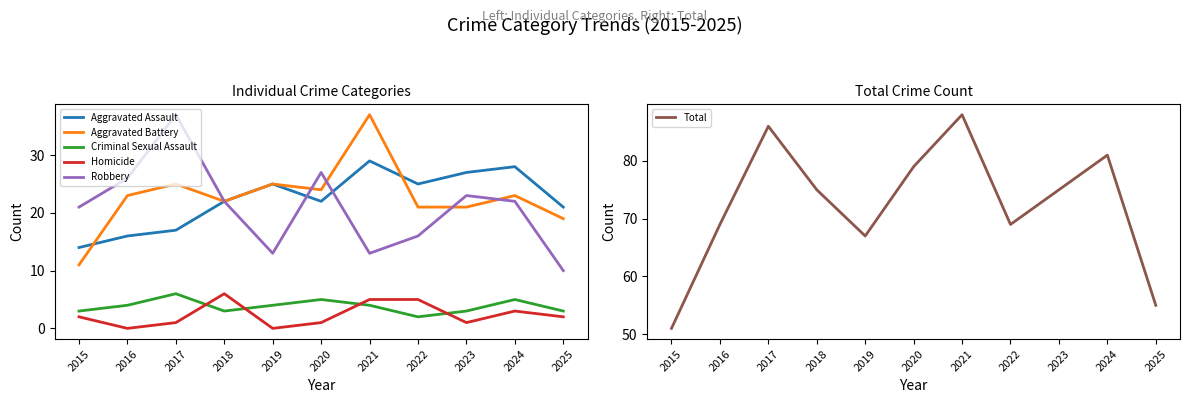

Rank the categories by Total value from lowest to highest.

2015, 2025, 2019, 2016, 2022, 2018, 2023, 2020, 2024, 2017, 2021